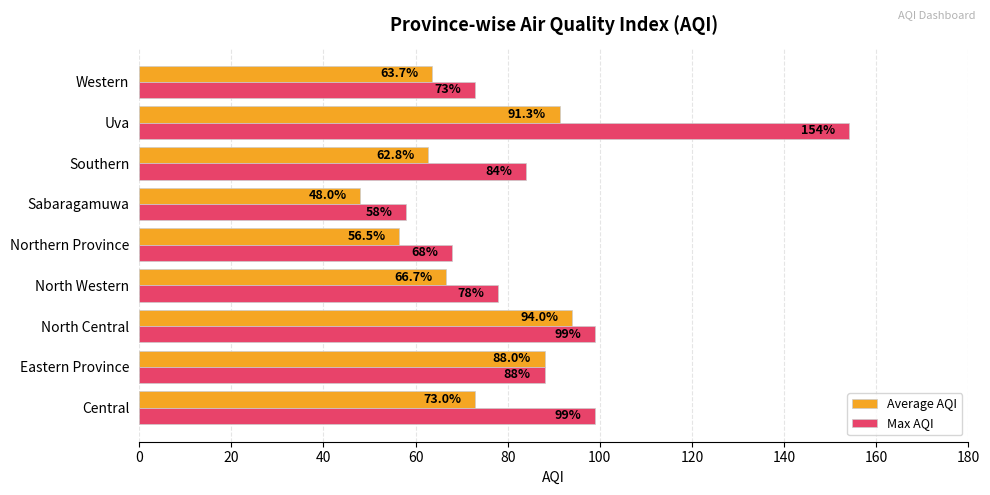

What are all the series names shown in the legend?

Average AQI, Max AQI